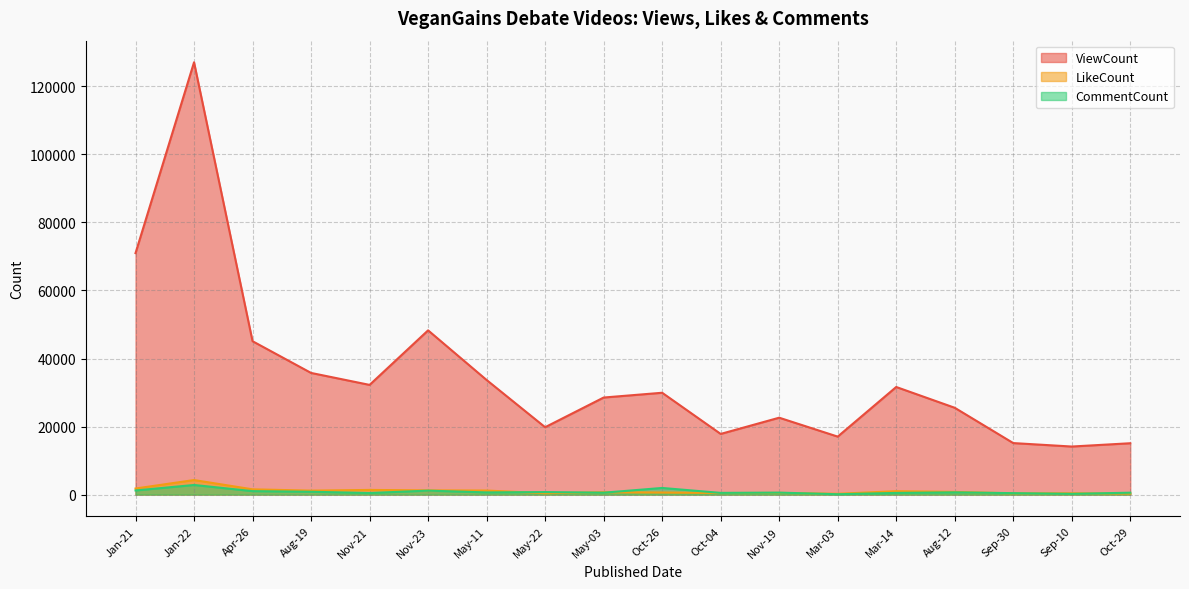

What is the difference between the maximum and second lowest values in the LikeCount series?

3966